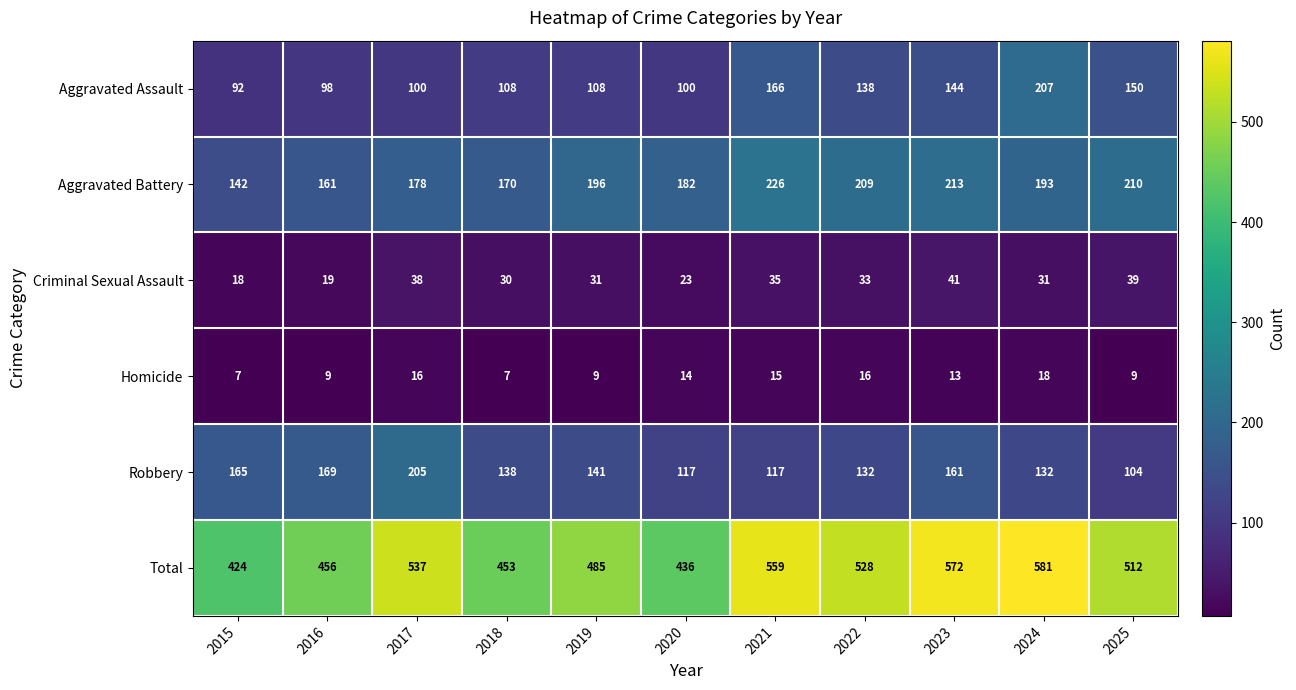

Which series has the largest total across all categories?

Total